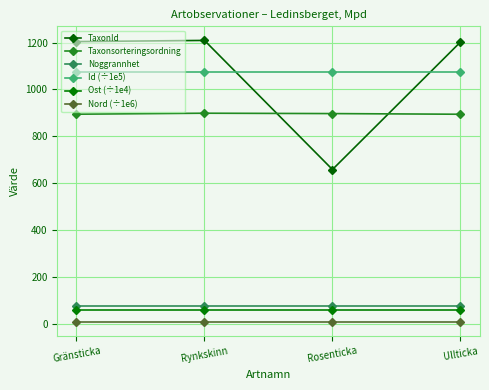

Rank the series at Rynkskinn from highest to lowest value.

TaxonId, Id (÷1e5), Taxonsorteringsordning, Noggrannhet, Ost (÷1e4), Nord (÷1e6)